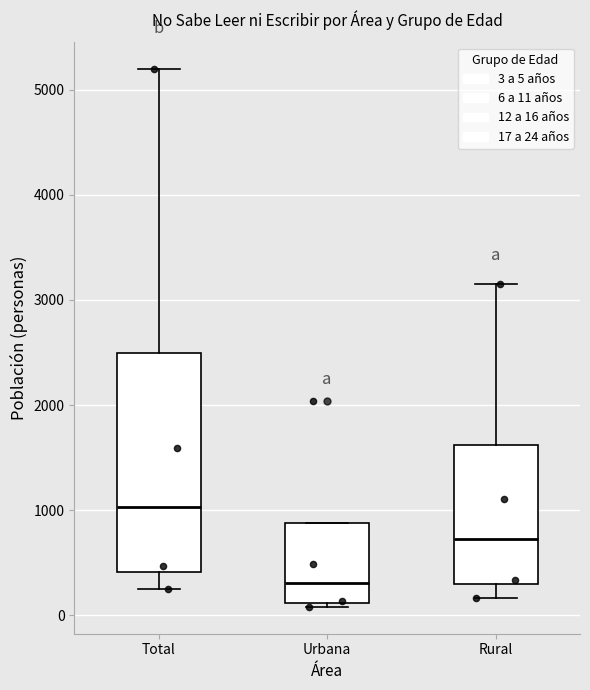

Reading left to right, transcribe this box plot: for each box, give where its median line is, the range the box spans, and where its two whiskers end, as read against the y-axis. The values are not printed on the chart, so give them approximately, as read against the axis.

Total: median 1000, box 400 to 2500, whiskers 200 to 5200
Urbana: median 300, box 100 to 900, whiskers 100 (just below the box's lower edge) to 900
Rural: median 700, box 300 to 1600, whiskers 200 to 3200